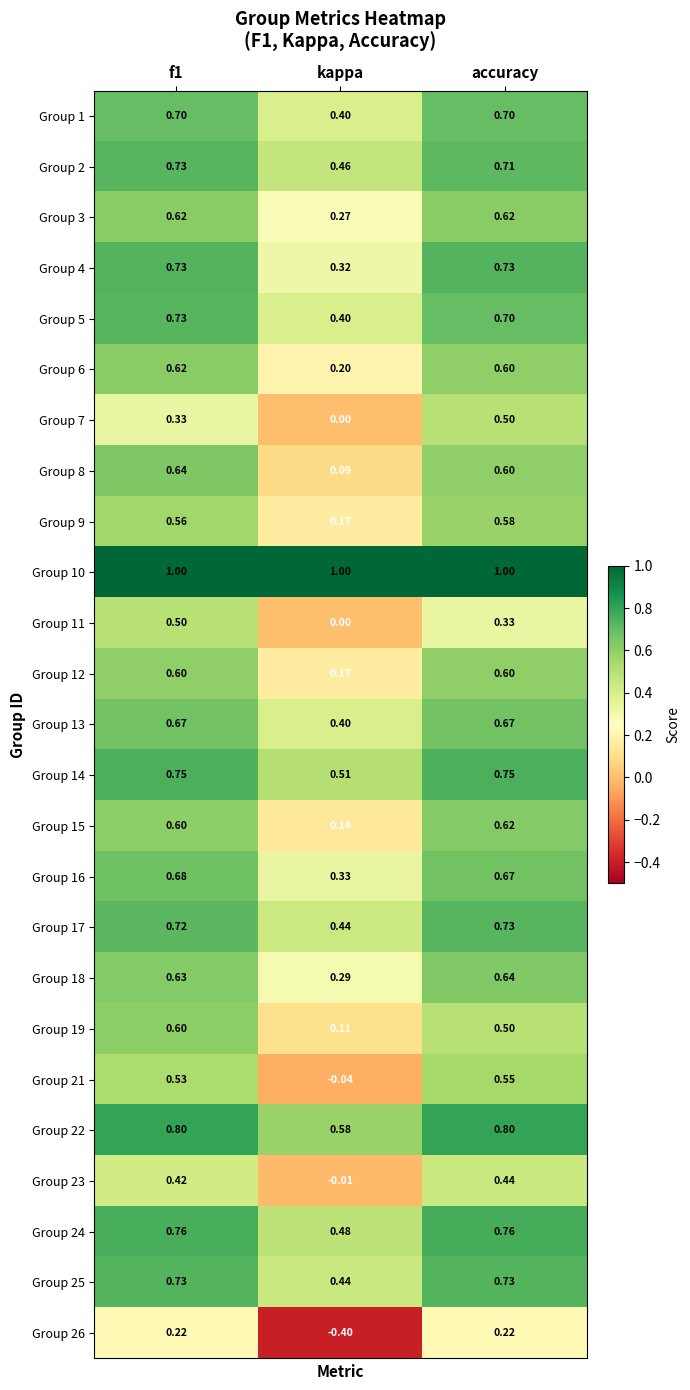

At which label is Group 25 closest to 0?

kappa